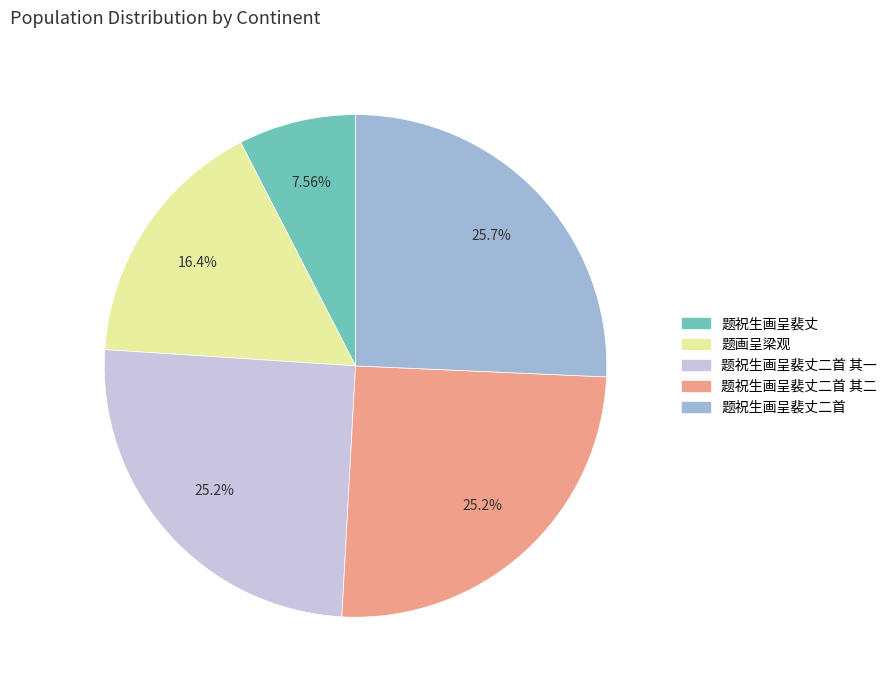

How many slices are in this pie chart?

5